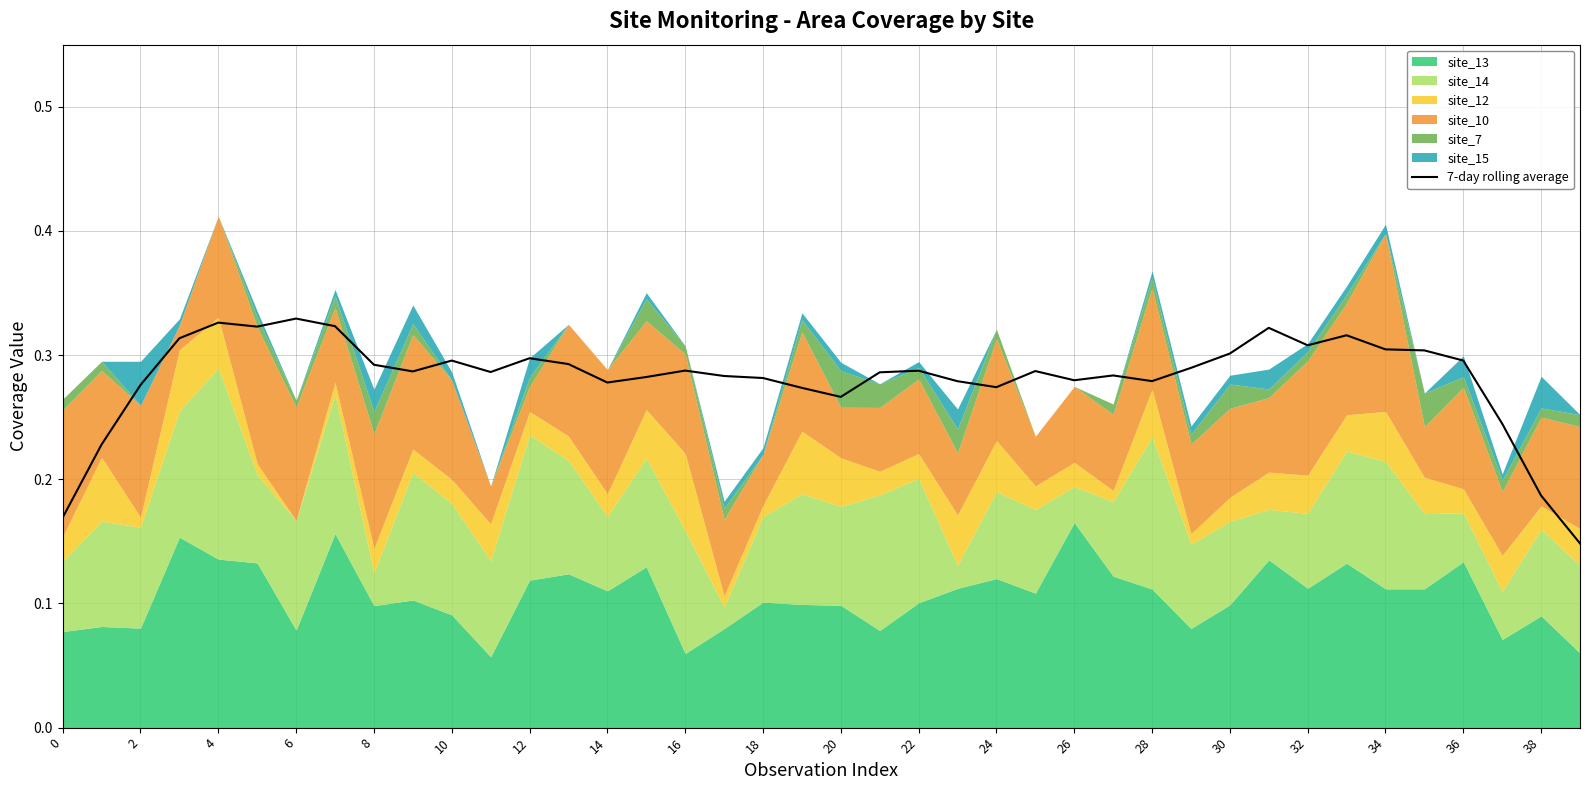

How many lines are shown in the chart?

1